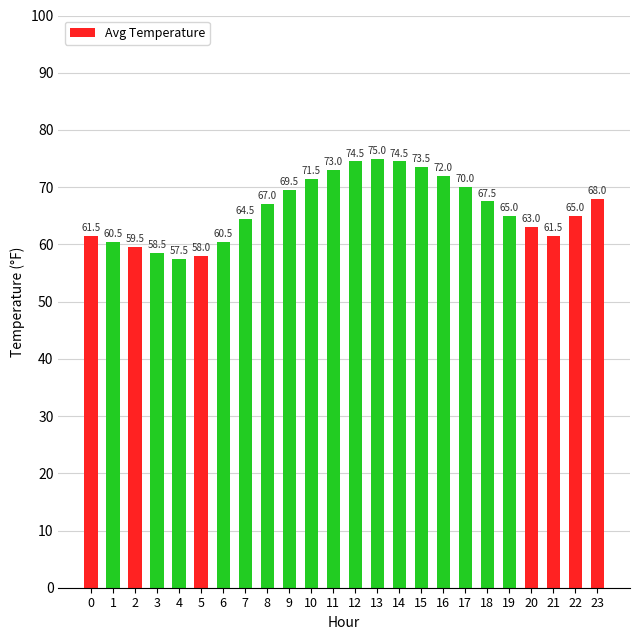

How many values are below 67?

12